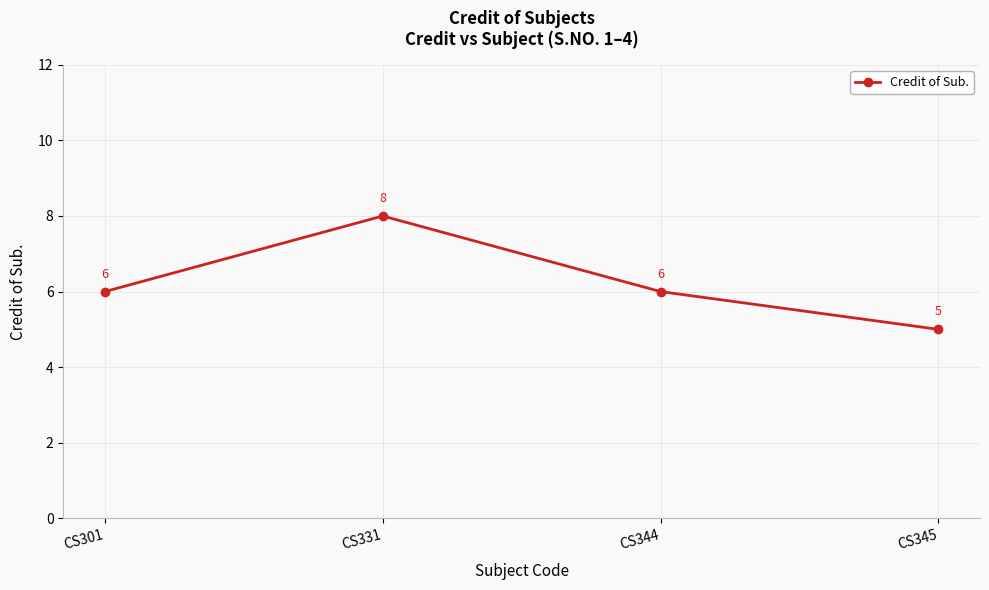

Where is the first local maximum?

CS331